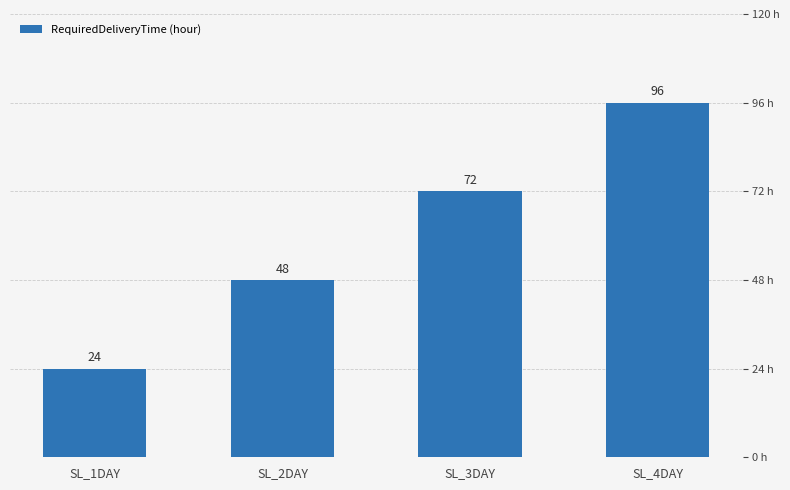

How many bars are there in total?

4